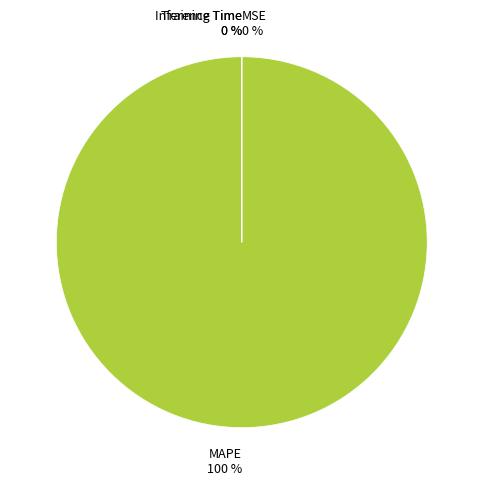

How many slices are in this pie chart?

4